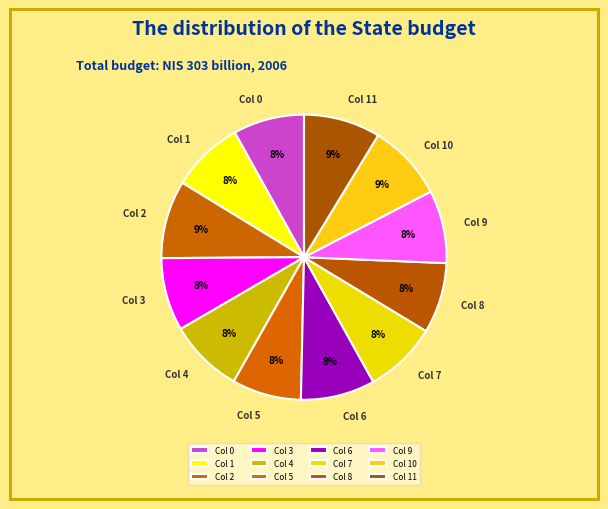

Does Col 9 account for over 50% of the chart?

No